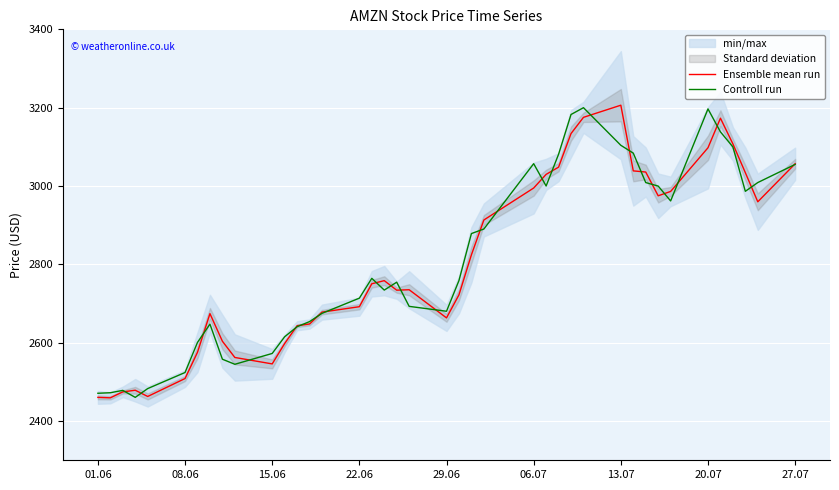

Is this an area chart (filled region under the line)?

No